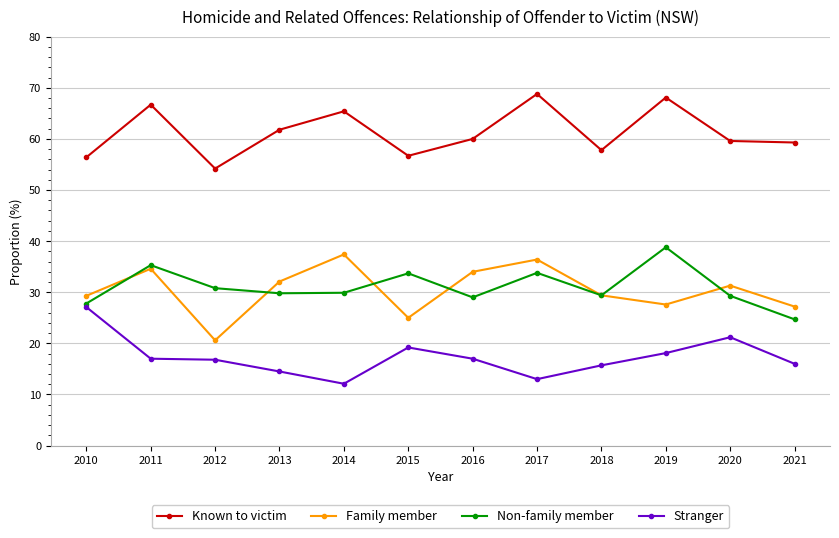

Is it true that Known to victim equals 23.7 at 2012?

False